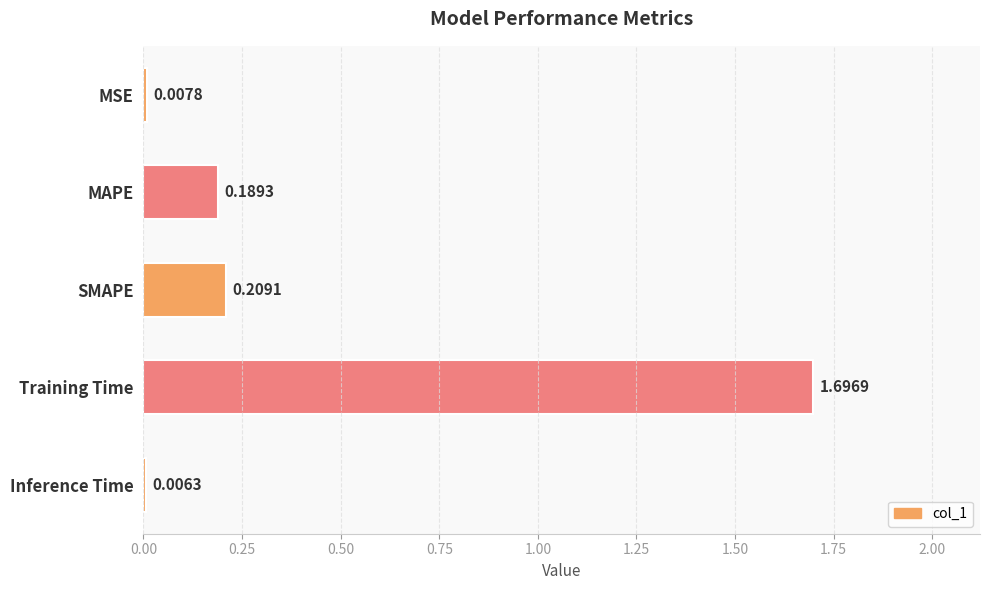

At which label is the value closest to 0?

Inference Time